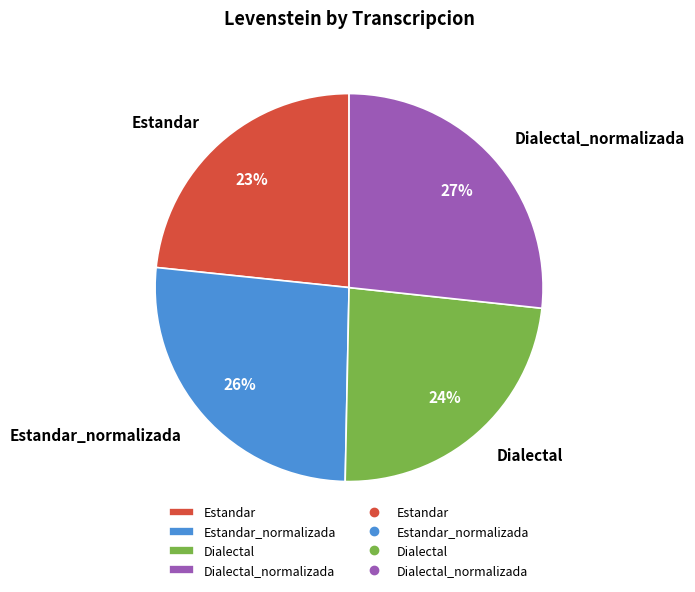

To the nearest percent, what is the combined percentage of Dialectal_normalizada and Estandar_normalizada?

53%